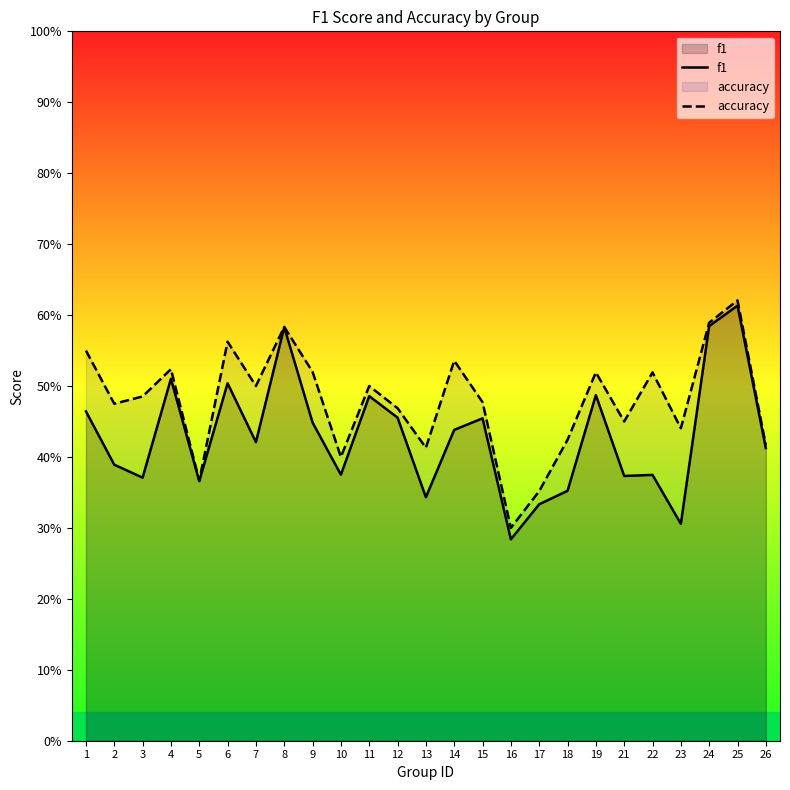

Which series has the widest spread of values?

f1